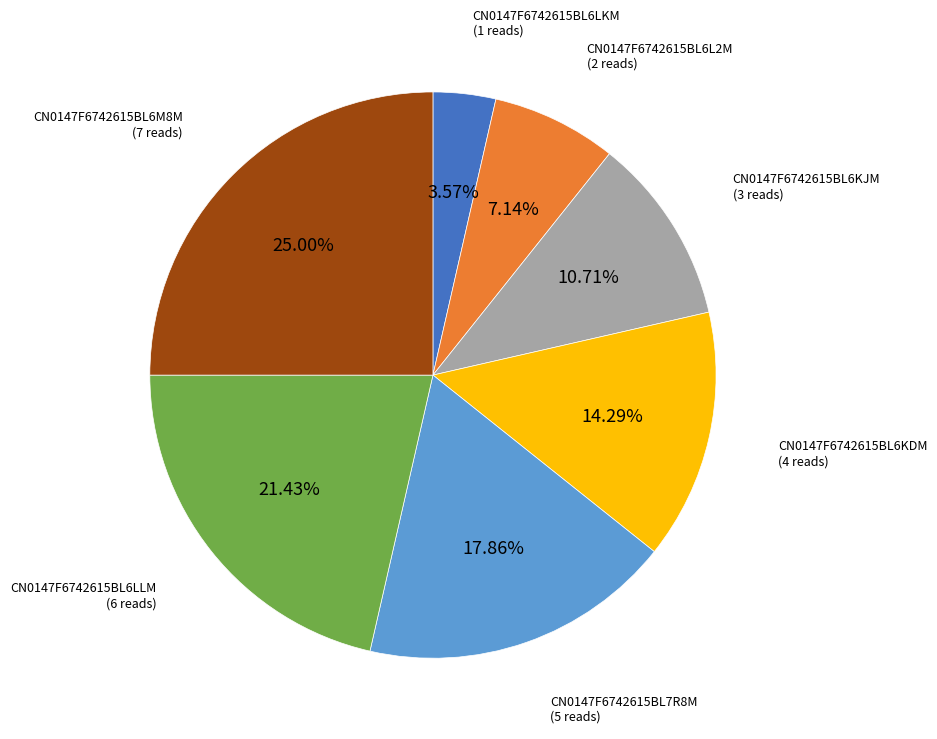

Is there a majority slice in this chart?

No